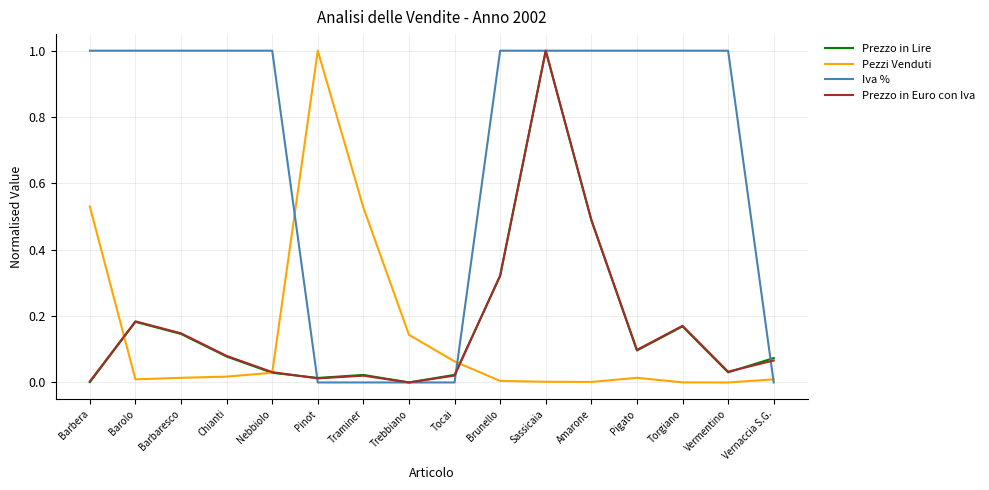

What is the spread (max minus min) of values at Nebbiolo?

1.0